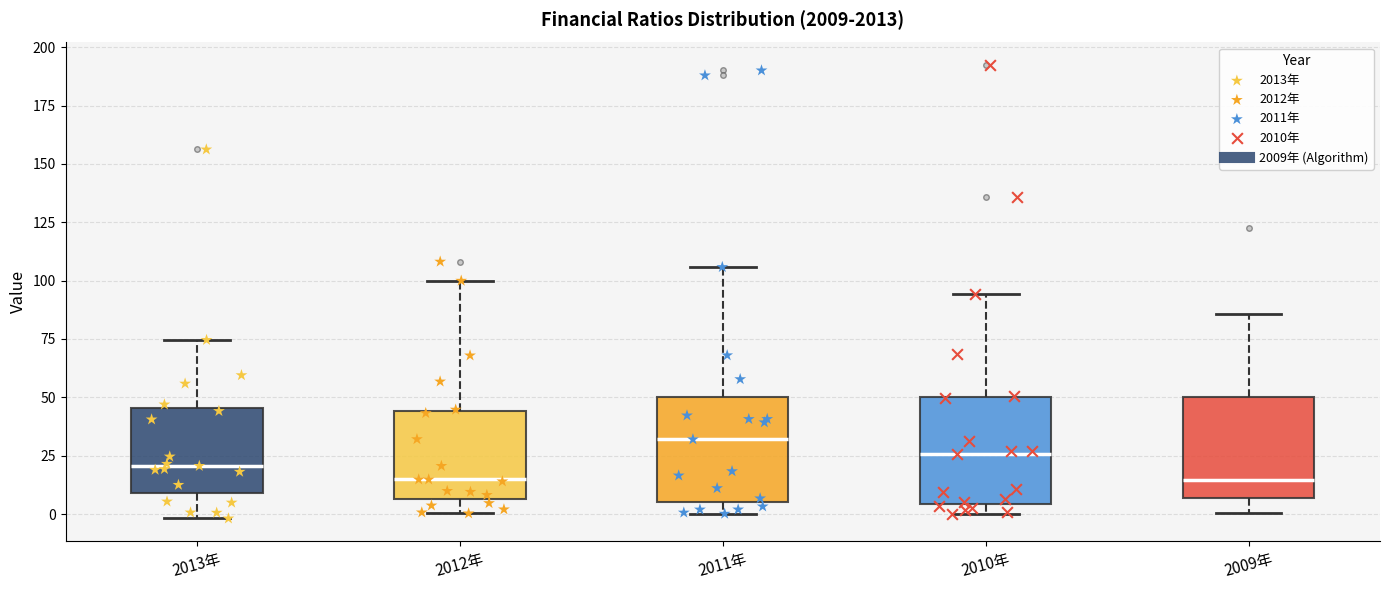

Reading left to right, read every box against the y-axis: the position of its median line, the range the box covers, and the ends of its whiskers. The values are not printed on the chart, so give them approximately, as read against the axis.

2013年: median 20, box 10 to 45, whiskers 0 to 75
2012年: median 15, box 5 to 45, whiskers 0 to 100
2011年: median 30, box 5 to 50, whiskers 0 to 105
2010年: median 25, box 5 to 50, whiskers 0 to 95
2009年: median 15, box 5 to 50, whiskers 0 to 85